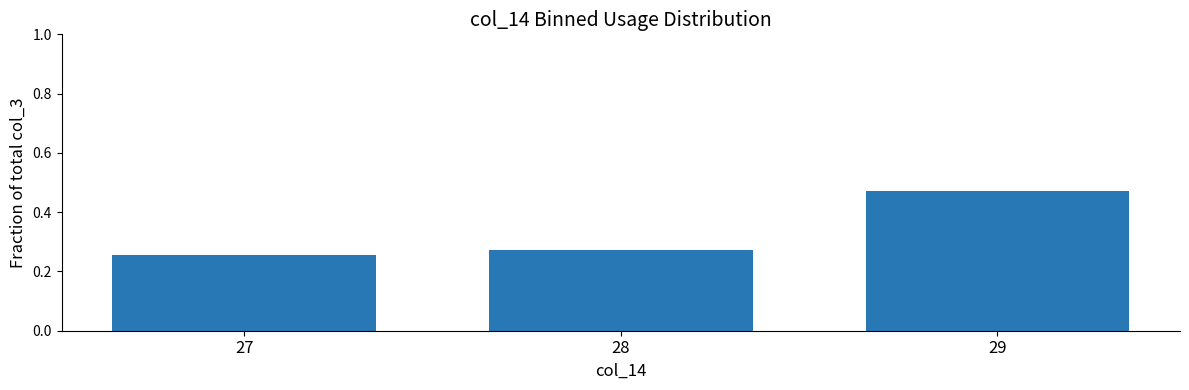

True or false: the data shows 0.4 at 27.

False